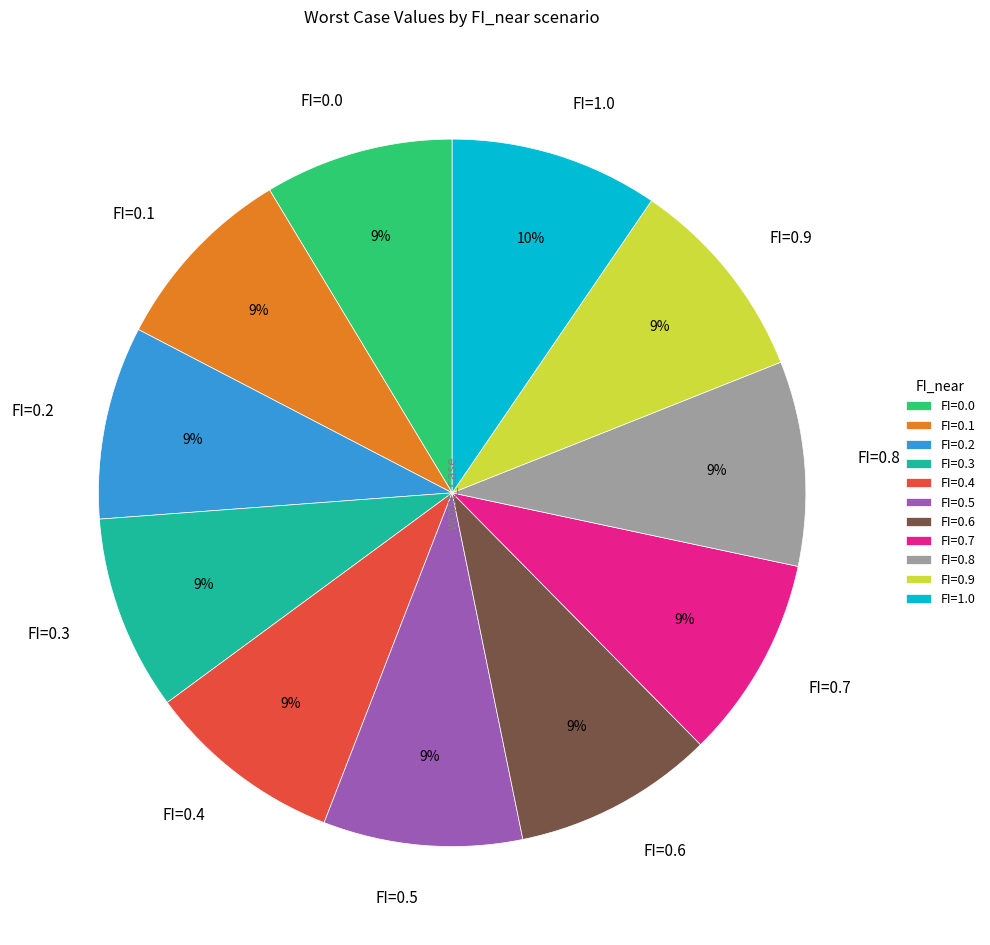

What percentage is the FI=1.0 slice, to the nearest percent?

10%